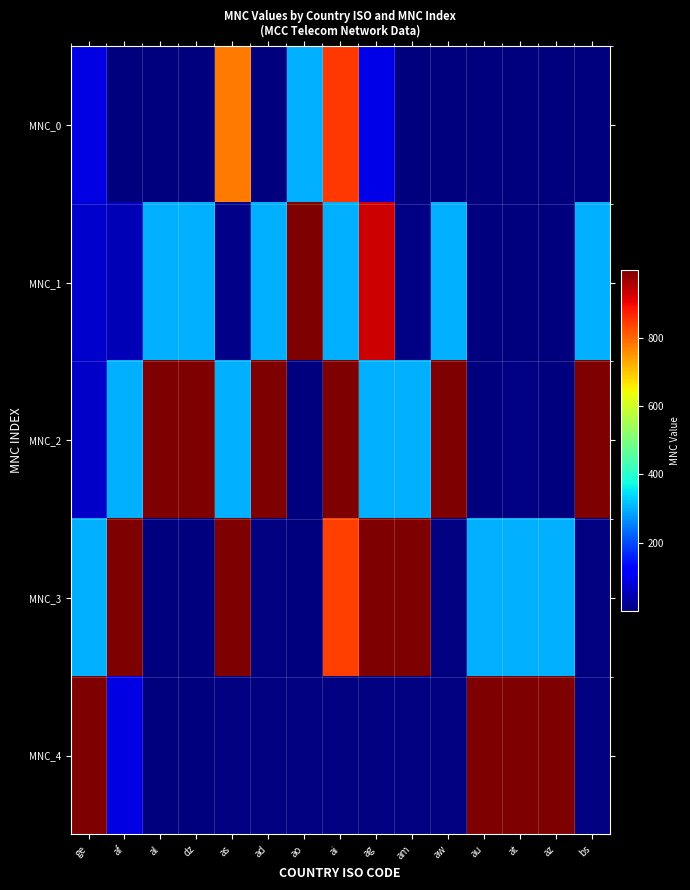

The value of MNC_3 at at is 299.0. True or false?

True